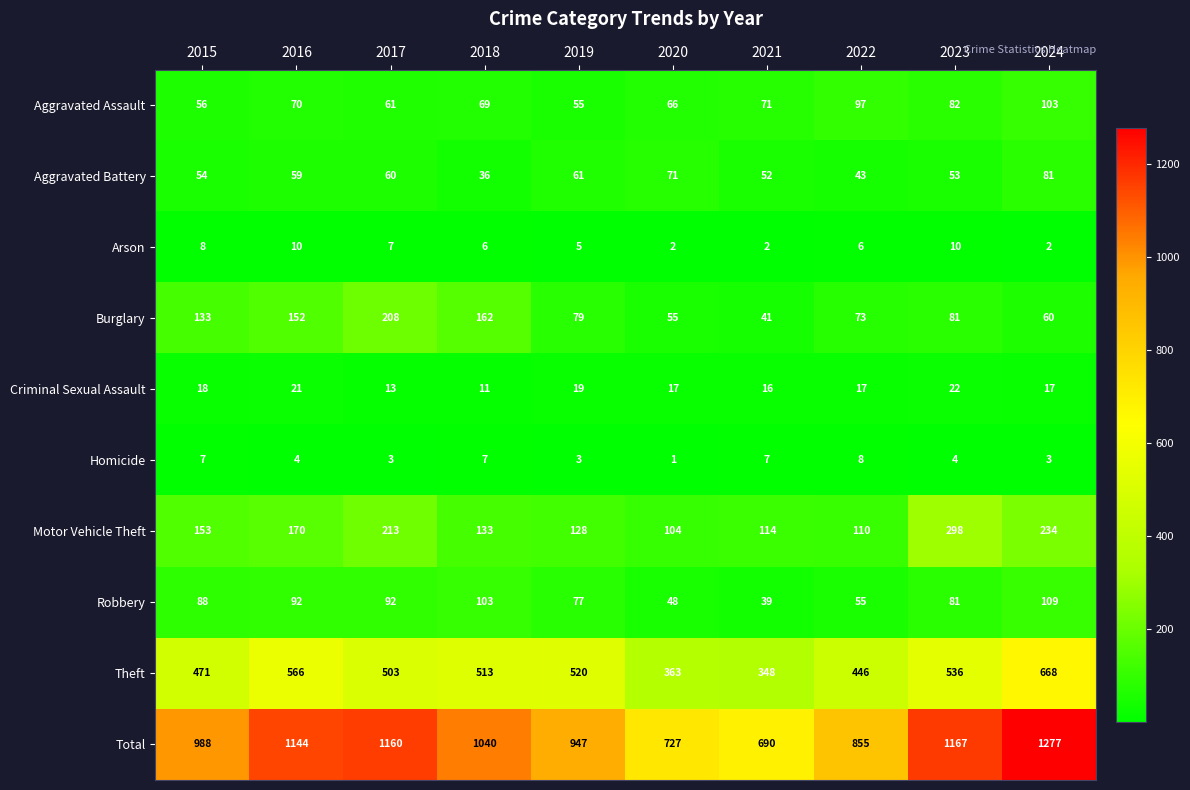

What is the average value of the Theft series?

493